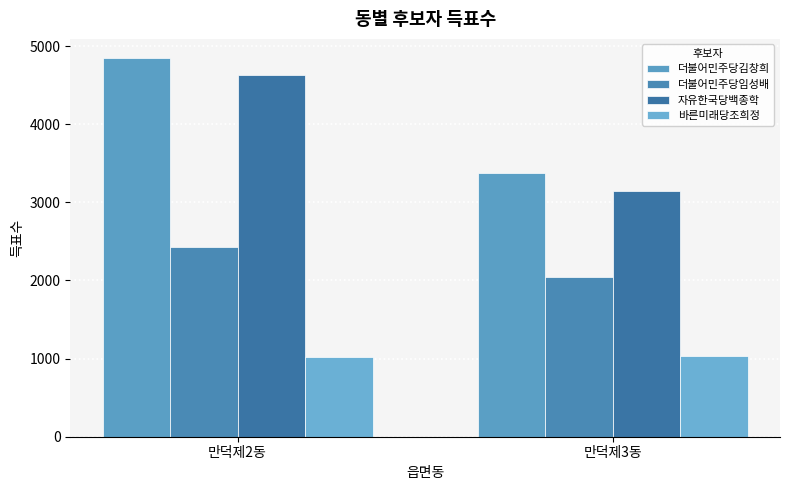

Which series has the largest total across all categories?

더불어민주당김창희